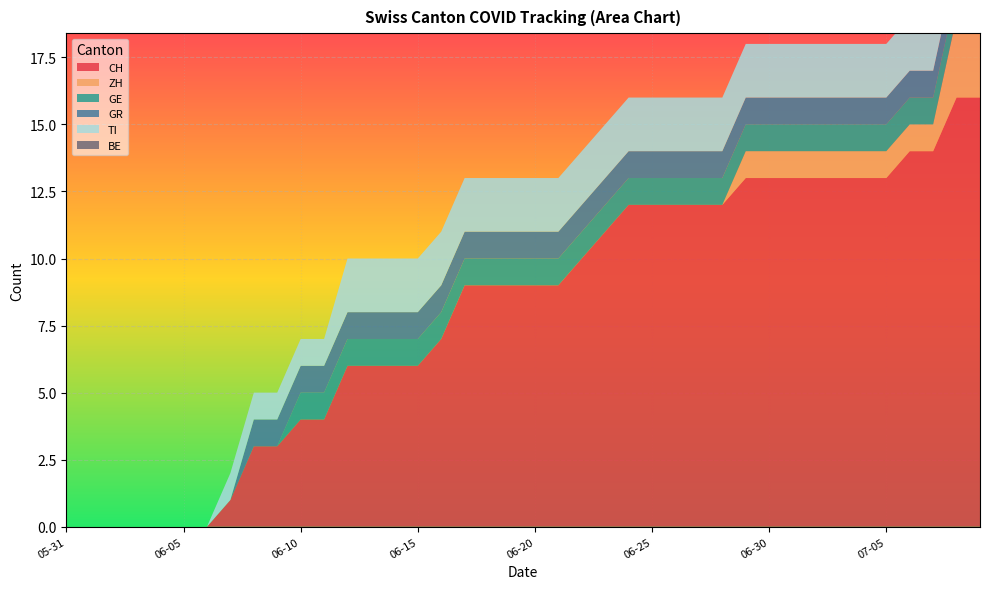

Reading left to right, list all the values displayed in this chart.

CH: 2020-05-31=0	2020-06-01=0	2020-06-02=0	2020-06-03=0	2020-06-04=0	2020-06-05=0	2020-06-06=0	2020-06-07=1	2020-06-08=3	2020-06-09=3	2020-06-10=4	2020-06-11=4	2020-06-12=6	2020-06-13=6	2020-06-14=6	2020-06-15=6	2020-06-16=7	2020-06-17=9	2020-06-18=9	2020-06-19=9	2020-06-20=9	2020-06-21=9	2020-06-22=10	2020-06-23=11	2020-06-24=12	2020-06-25=12	2020-06-26=12	2020-06-27=12	2020-06-28=12	2020-06-29=13	2020-06-30=13	2020-07-01=13	2020-07-02=13	2020-07-03=13	2020-07-04=13	2020-07-05=13	2020-07-06=14	2020-07-07=14	2020-07-08=16	2020-07-09=16
ZH: 2020-05-31=0	2020-06-01=0	2020-06-02=0	2020-06-03=0	2020-06-04=0	2020-06-05=0	2020-06-06=0	2020-06-07=0	2020-06-08=0	2020-06-09=0	2020-06-10=0	2020-06-11=0	2020-06-12=0	2020-06-13=0	2020-06-14=0	2020-06-15=0	2020-06-16=0	2020-06-17=0	2020-06-18=0	2020-06-19=0	2020-06-20=0	2020-06-21=0	2020-06-22=0	2020-06-23=0	2020-06-24=0	2020-06-25=0	2020-06-26=0	2020-06-27=0	2020-06-28=0	2020-06-29=1	2020-06-30=1	2020-07-01=1	2020-07-02=1	2020-07-03=1	2020-07-04=1	2020-07-05=1	2020-07-06=1	2020-07-07=1	2020-07-08=3	2020-07-09=3
GE: 2020-05-31=0	2020-06-01=0	2020-06-02=0	2020-06-03=0	2020-06-04=0	2020-06-05=0	2020-06-06=0	2020-06-07=0	2020-06-08=0	2020-06-09=0	2020-06-10=1	2020-06-11=1	2020-06-12=1	2020-06-13=1	2020-06-14=1	2020-06-15=1	2020-06-16=1	2020-06-17=1	2020-06-18=1	2020-06-19=1	2020-06-20=1	2020-06-21=1	2020-06-22=1	2020-06-23=1	2020-06-24=1	2020-06-25=1	2020-06-26=1	2020-06-27=1	2020-06-28=1	2020-06-29=1	2020-06-30=1	2020-07-01=1	2020-07-02=1	2020-07-03=1	2020-07-04=1	2020-07-05=1	2020-07-06=1	2020-07-07=1	2020-07-08=1	2020-07-09=1
GR: 2020-05-31=0	2020-06-01=0	2020-06-02=0	2020-06-03=0	2020-06-04=0	2020-06-05=0	2020-06-06=0	2020-06-07=0	2020-06-08=1	2020-06-09=1	2020-06-10=1	2020-06-11=1	2020-06-12=1	2020-06-13=1	2020-06-14=1	2020-06-15=1	2020-06-16=1	2020-06-17=1	2020-06-18=1	2020-06-19=1	2020-06-20=1	2020-06-21=1	2020-06-22=1	2020-06-23=1	2020-06-24=1	2020-06-25=1	2020-06-26=1	2020-06-27=1	2020-06-28=1	2020-06-29=1	2020-06-30=1	2020-07-01=1	2020-07-02=1	2020-07-03=1	2020-07-04=1	2020-07-05=1	2020-07-06=1	2020-07-07=1	2020-07-08=1	2020-07-09=1
TI: 2020-05-31=0	2020-06-01=0	2020-06-02=0	2020-06-03=0	2020-06-04=0	2020-06-05=0	2020-06-06=0	2020-06-07=1	2020-06-08=1	2020-06-09=1	2020-06-10=1	2020-06-11=1	2020-06-12=2	2020-06-13=2	2020-06-14=2	2020-06-15=2	2020-06-16=2	2020-06-17=2	2020-06-18=2	2020-06-19=2	2020-06-20=2	2020-06-21=2	2020-06-22=2	2020-06-23=2	2020-06-24=2	2020-06-25=2	2020-06-26=2	2020-06-27=2	2020-06-28=2	2020-06-29=2	2020-06-30=2	2020-07-01=2	2020-07-02=2	2020-07-03=2	2020-07-04=2	2020-07-05=2	2020-07-06=2	2020-07-07=2	2020-07-08=2	2020-07-09=2
BE: 2020-05-31=0	2020-06-01=0	2020-06-02=0	2020-06-03=0	2020-06-04=0	2020-06-05=0	2020-06-06=0	2020-06-07=0	2020-06-08=0	2020-06-09=0	2020-06-10=0	2020-06-11=0	2020-06-12=0	2020-06-13=0	2020-06-14=0	2020-06-15=0	2020-06-16=0	2020-06-17=0	2020-06-18=0	2020-06-19=0	2020-06-20=0	2020-06-21=0	2020-06-22=0	2020-06-23=0	2020-06-24=0	2020-06-25=0	2020-06-26=0	2020-06-27=0	2020-06-28=0	2020-06-29=0	2020-06-30=0	2020-07-01=0	2020-07-02=0	2020-07-03=0	2020-07-04=0	2020-07-05=0	2020-07-06=0	2020-07-07=0	2020-07-08=0	2020-07-09=0